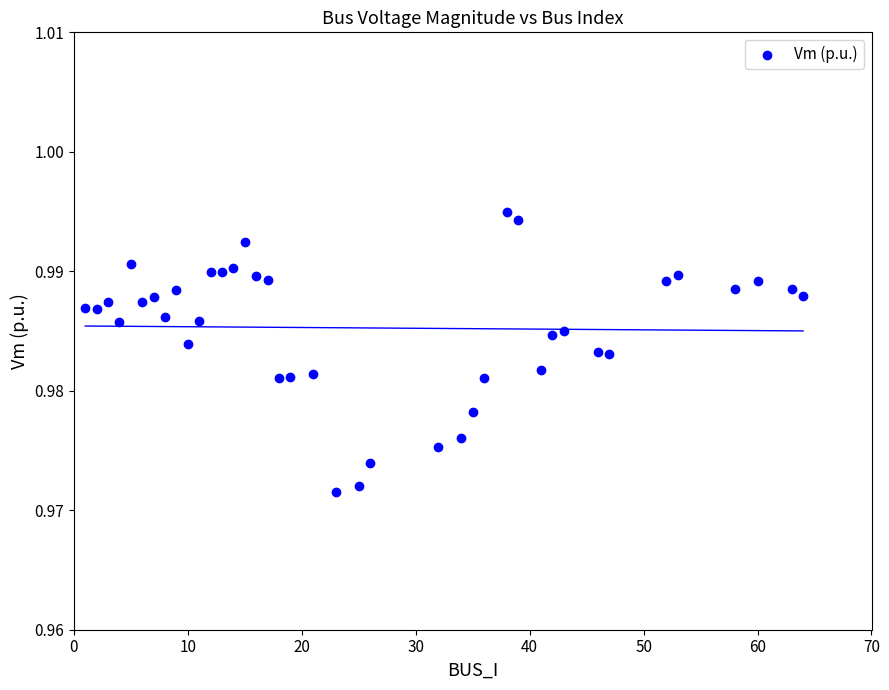

What is the range of X values (max minus min)?

63.0